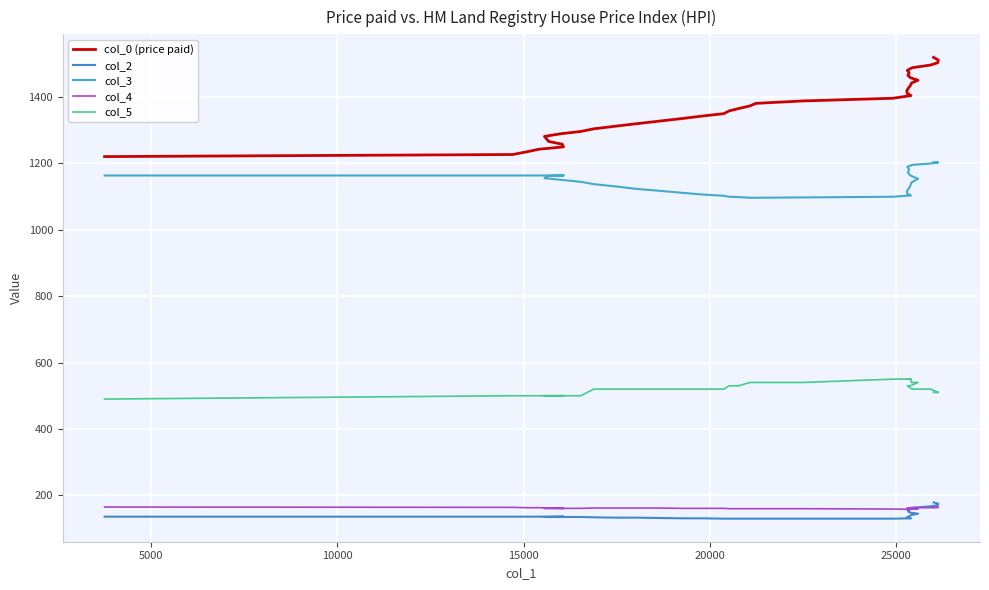

True or false: col_4 and col_5 cross at least once.

False